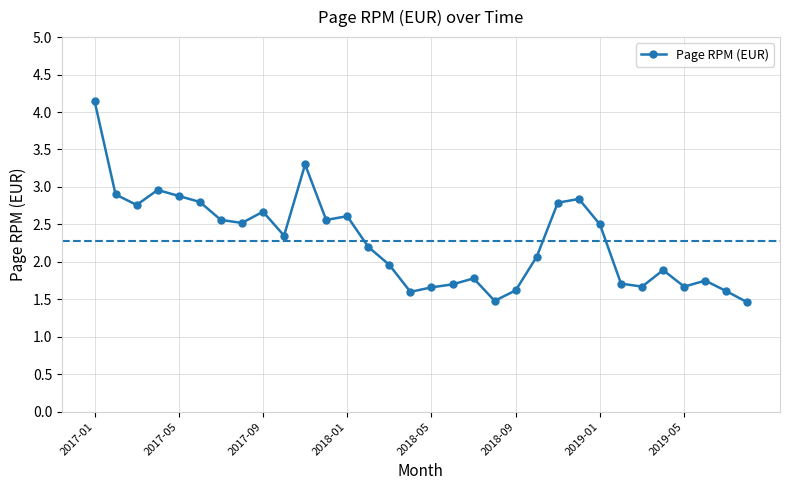

What is the difference between the maximum and second lowest values?

2.7